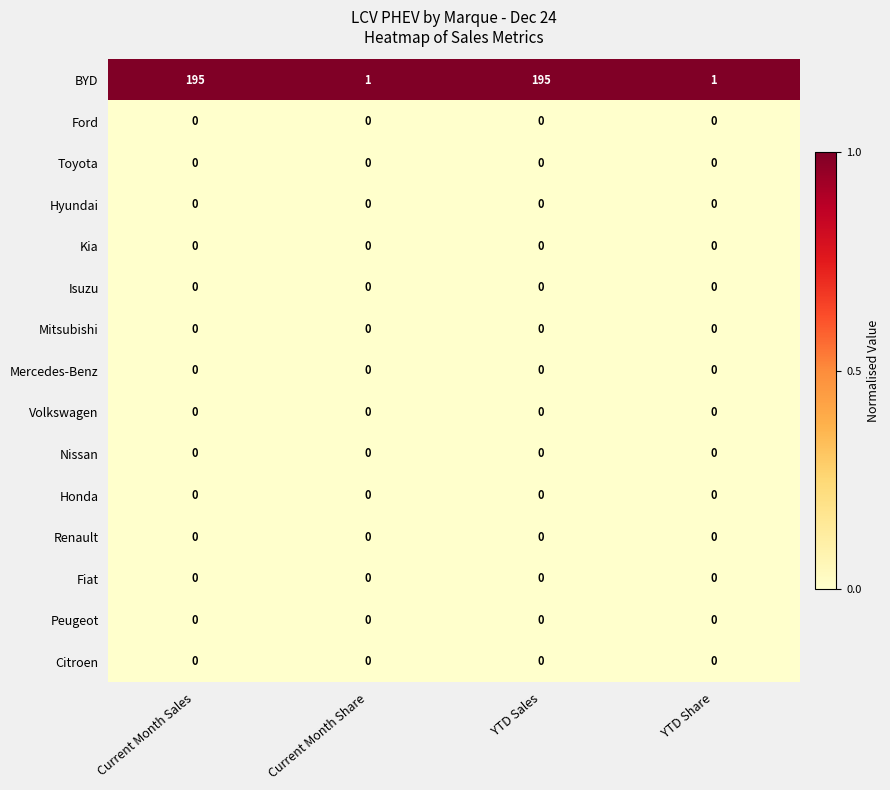

What is the spread (max minus min) of values at YTD Sales?

195